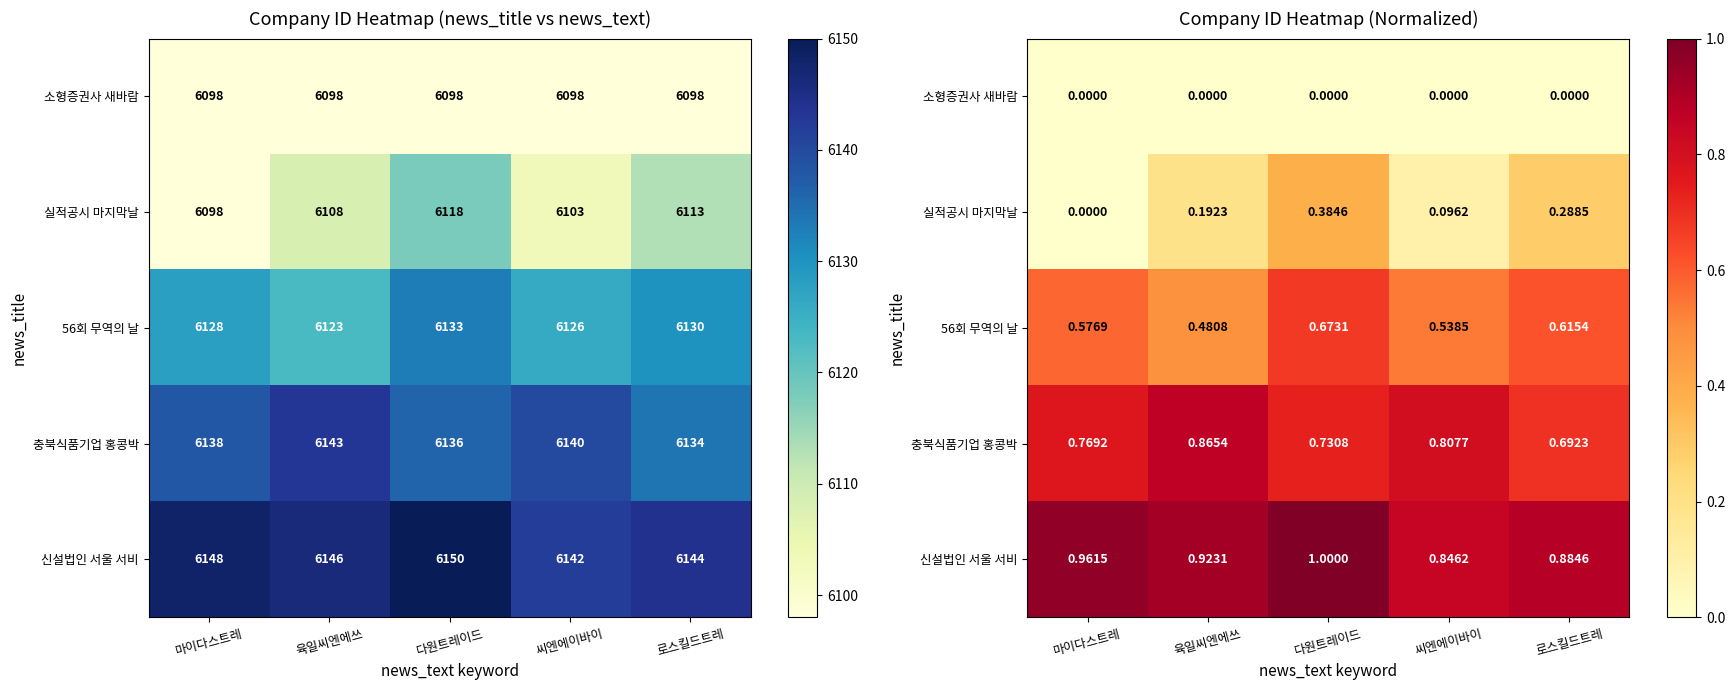

What is the sum of all 신설법인 서울 서비 values?

4.6